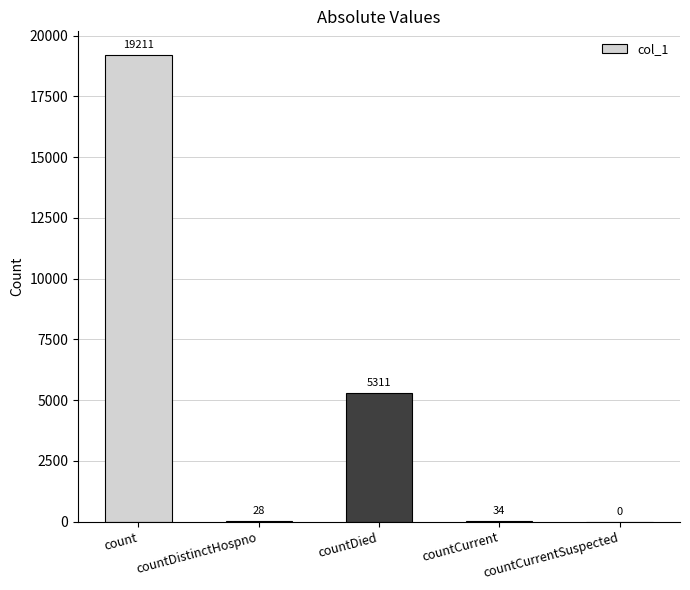

Is it true that the value at countCurrentSuspected is 0?

True